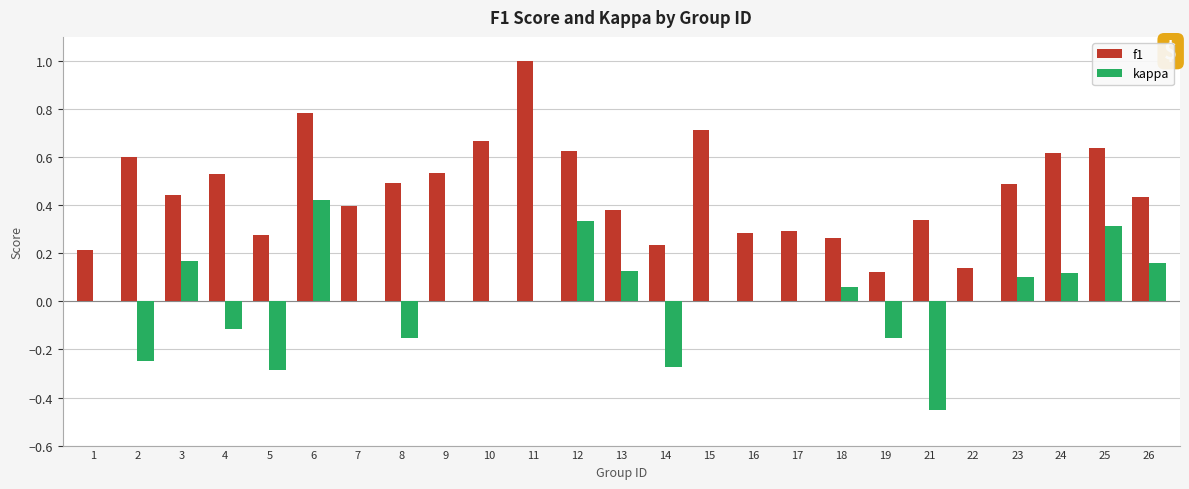

How many data points does each series have?

25